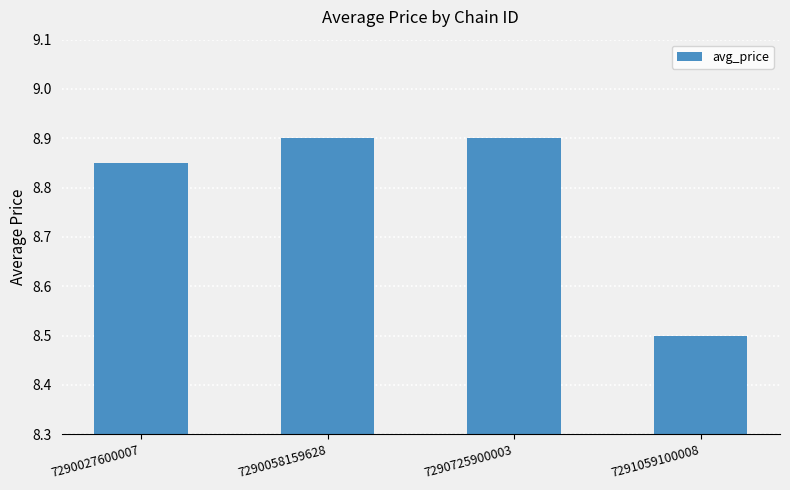

Where is the data nearest to the value 8?

7291059100008